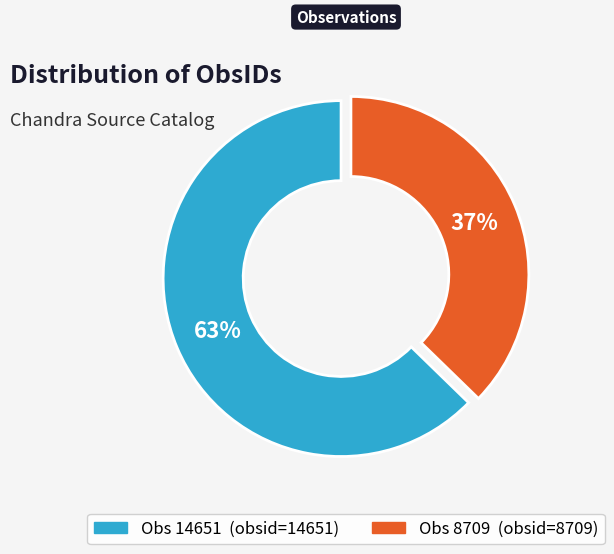

Does Obs 8709 account for over 50% of the chart?

No